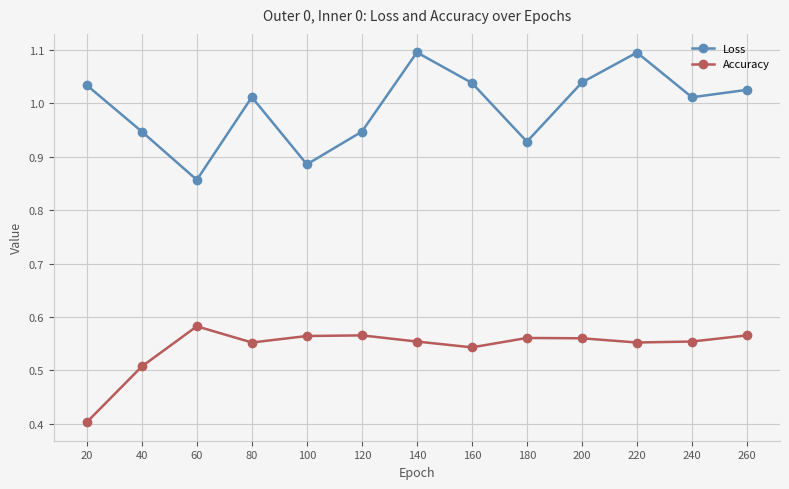

In Accuracy, how many points are higher than both neighbors (excluding endpoints)?

3